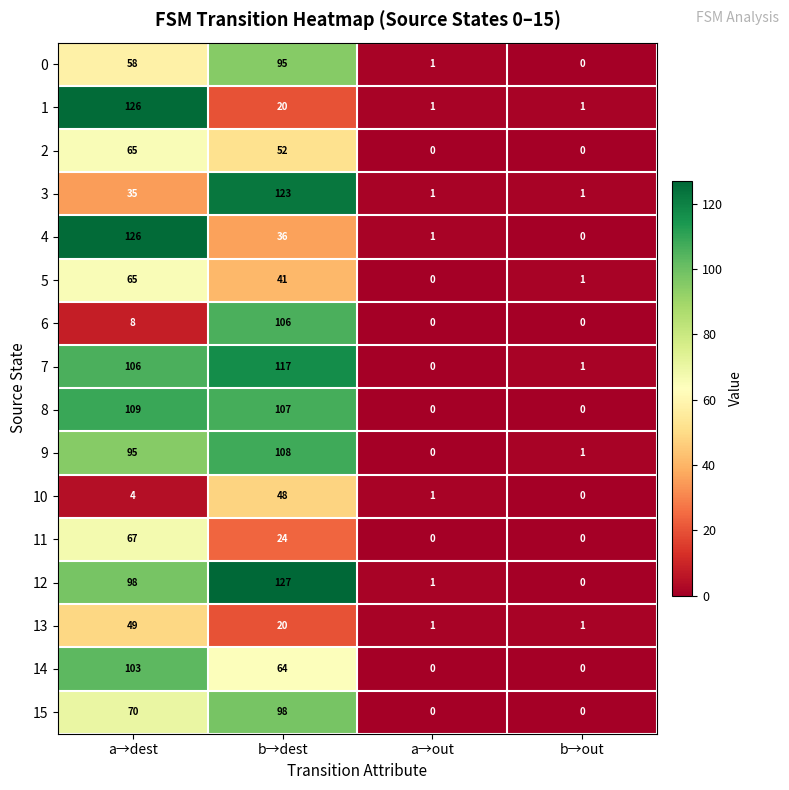

How many positive values does the 10 series have?

3